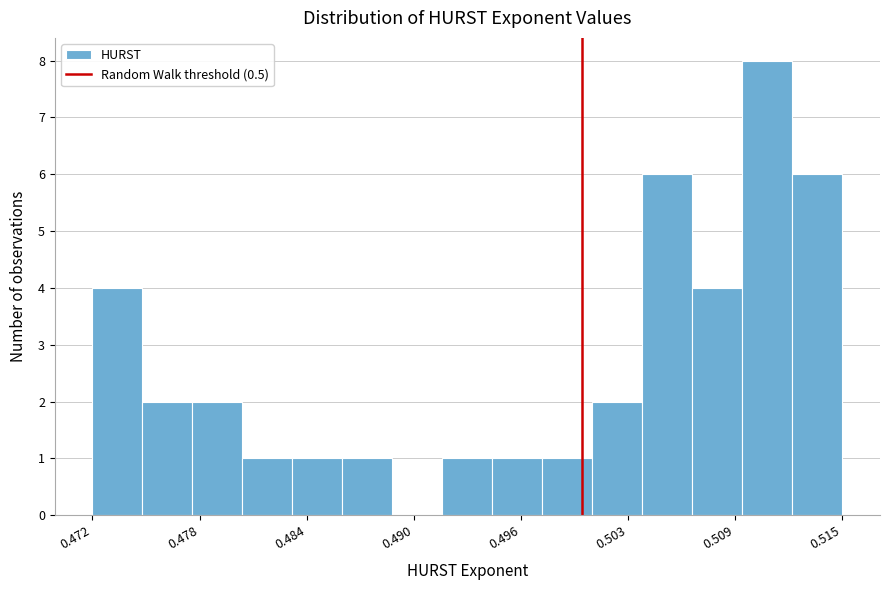

Around what value on the x-axis is the tallest bar? Give the approximate position of its centre, as read against the axis.

0.511